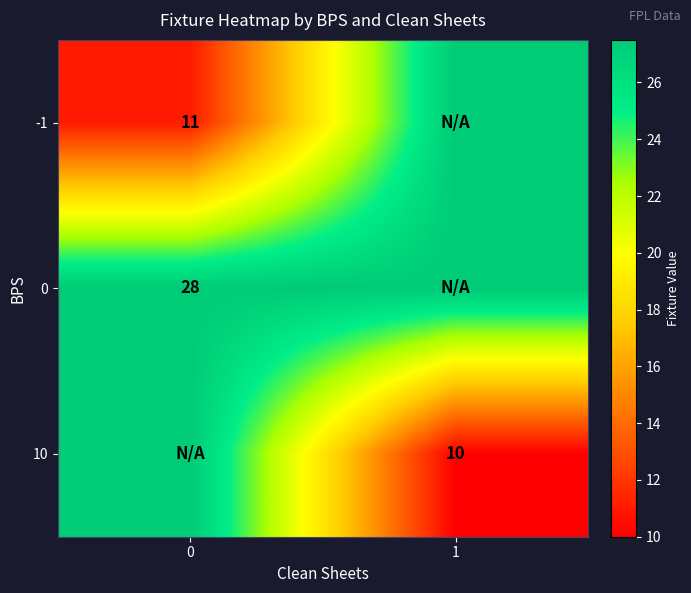

The value of -1 at 0 is 3.0. True or false?

False